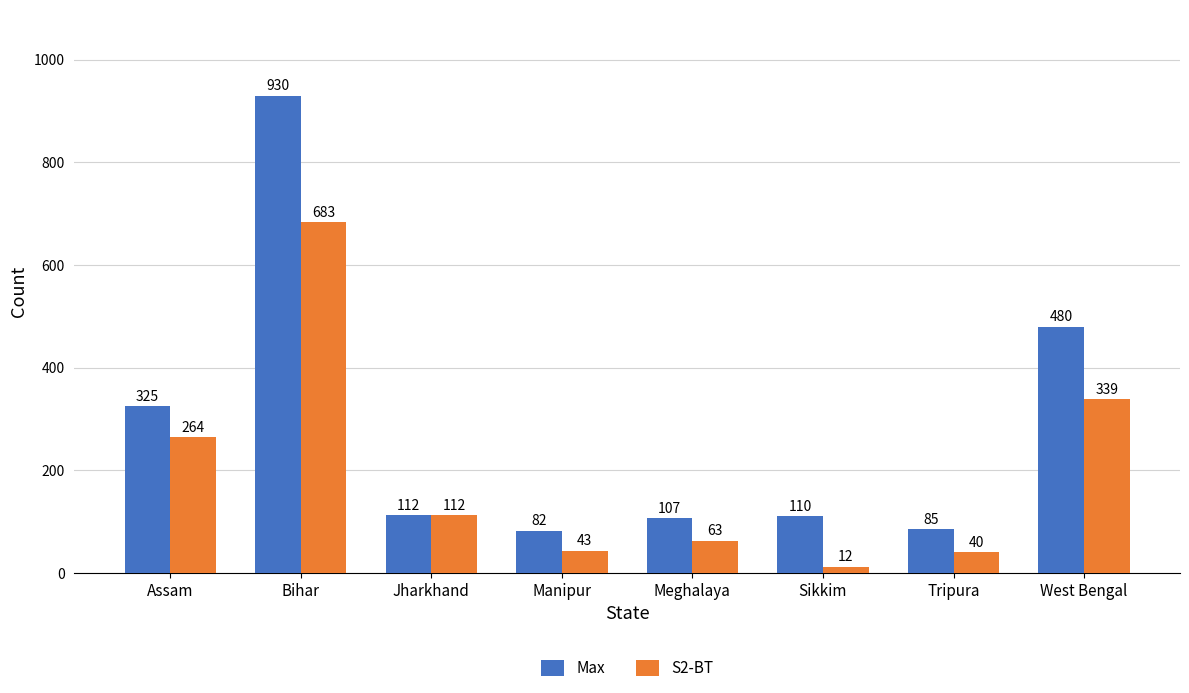

Reading left to right, transcribe all the data shown in this chart.

Max: Assam=325	Bihar=930	Jharkhand=112	Manipur=82	Meghalaya=107	Sikkim=110	Tripura=85	West Bengal=480
S2-BT: Assam=264	Bihar=683	Jharkhand=112	Manipur=43	Meghalaya=63	Sikkim=12	Tripura=40	West Bengal=339